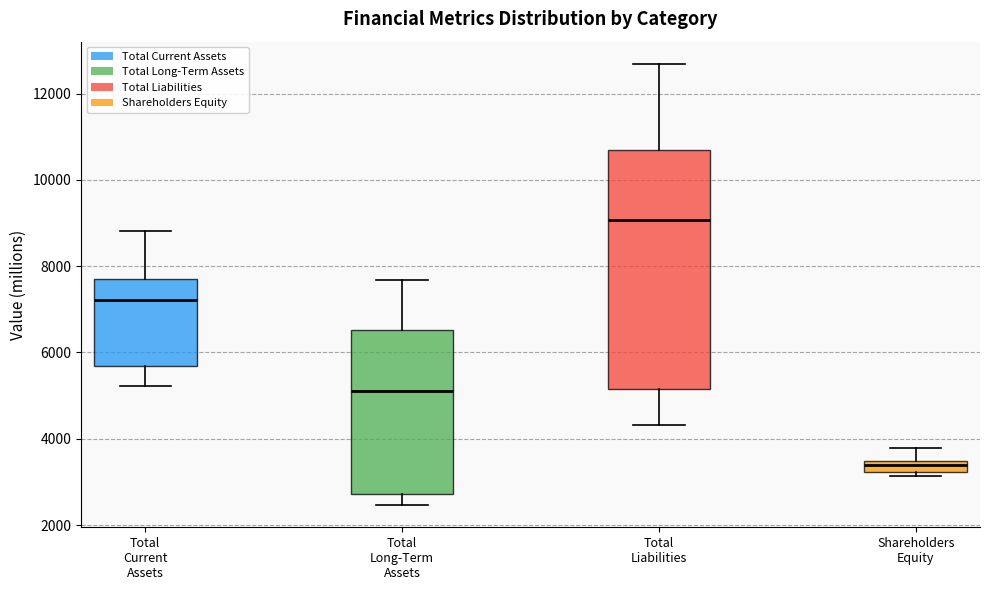

Comparing the boxes themselves (not the whiskers), which one is the tallest?

Total Liabilities